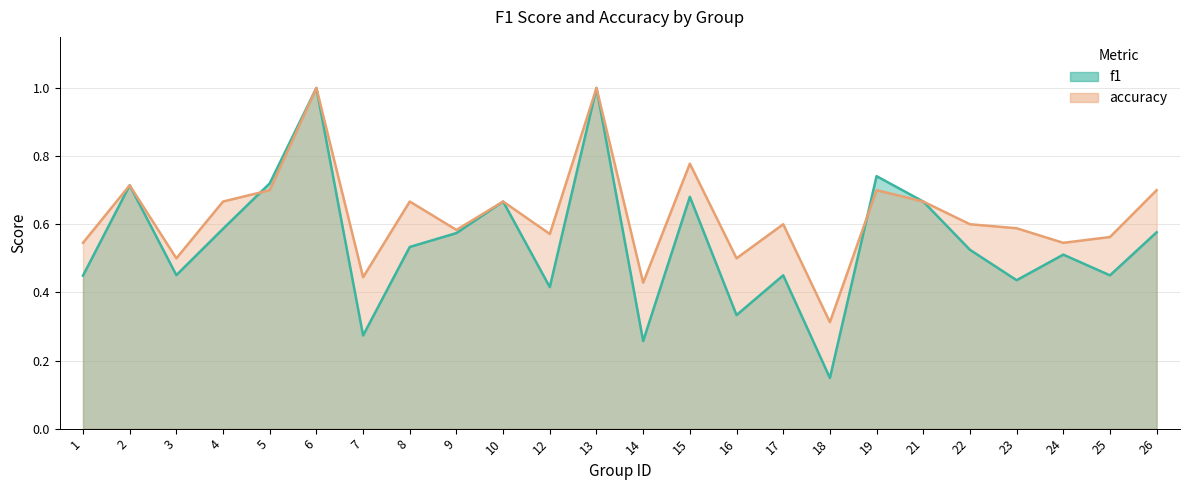

At which category is the sum across all series the highest?

6